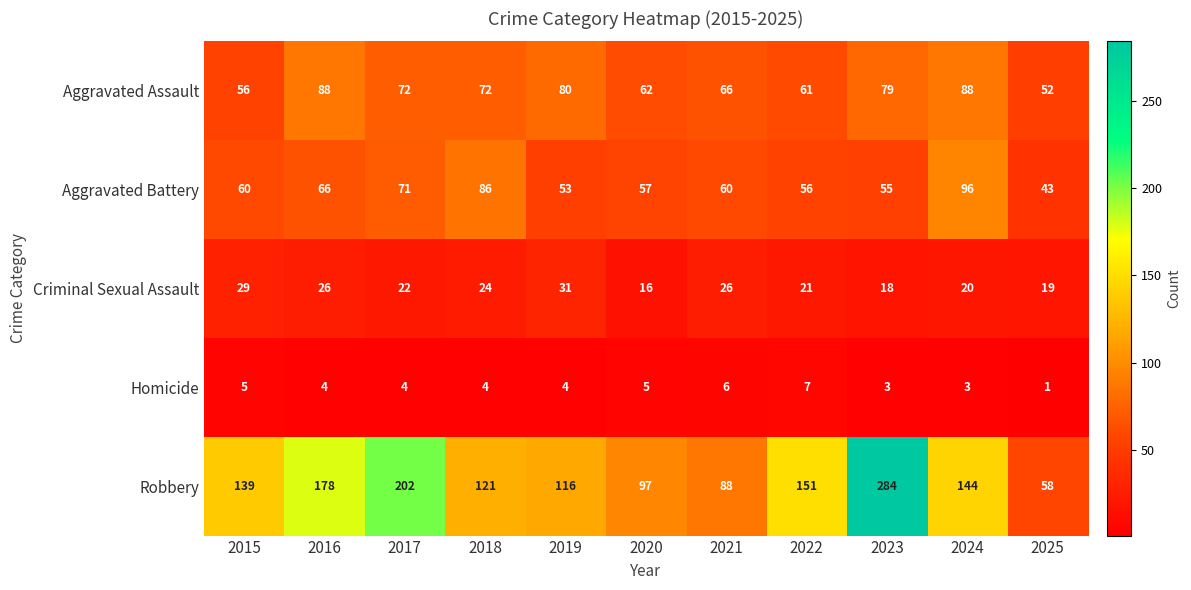

List the series in order of their peak value, lowest first.

Homicide, Criminal Sexual Assault, Aggravated Assault, Aggravated Battery, Robbery